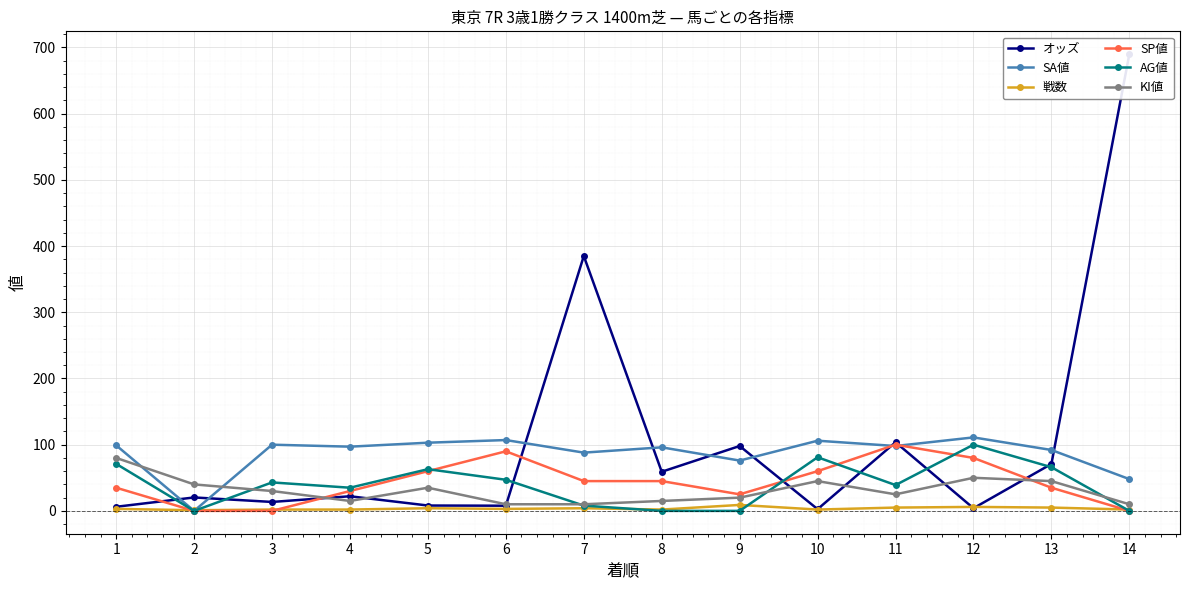

Where do AG値 and KI値 first cross each other?

2 and 3